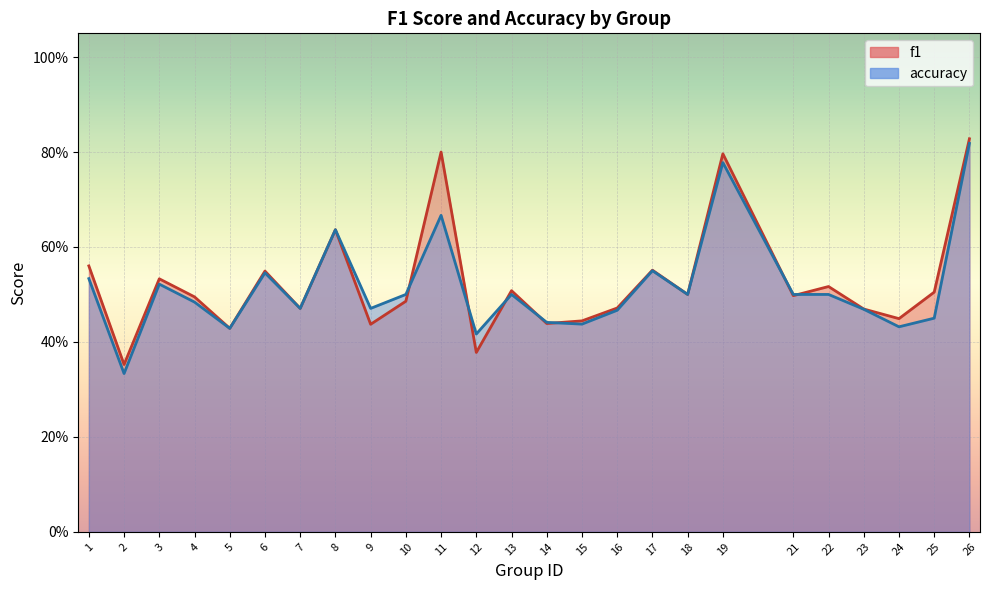

Where is accuracy nearest to the value 0?

2